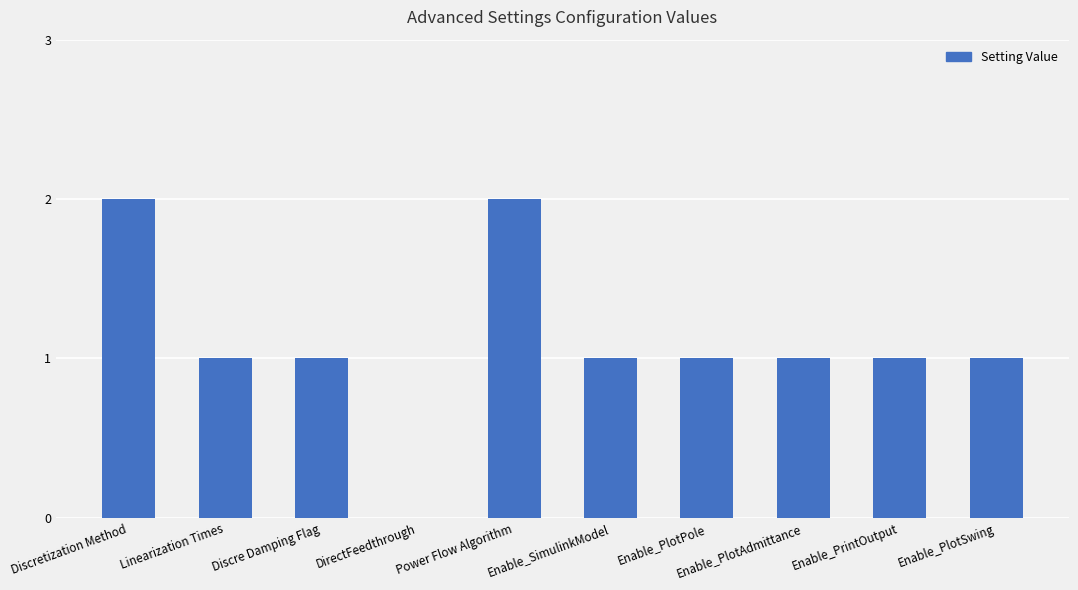

Reading left to right, extract all data points from this chart.

Discretization Method=2	Linearization Times=1	Discre Damping Flag=1	DirectFeedthrough=0	Power Flow Algorithm=2	Enable_SimulinkModel=1	Enable_PlotPole=1	Enable_PlotAdmittance=1	Enable_PrintOutput=1	Enable_PlotSwing=1